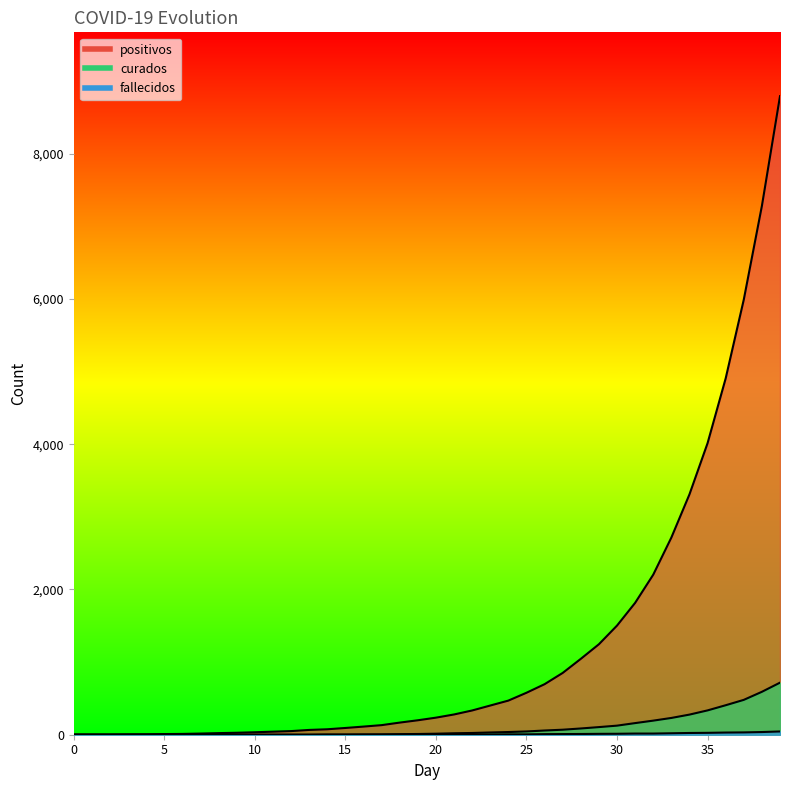

What is the average value of the positivos series?

1244